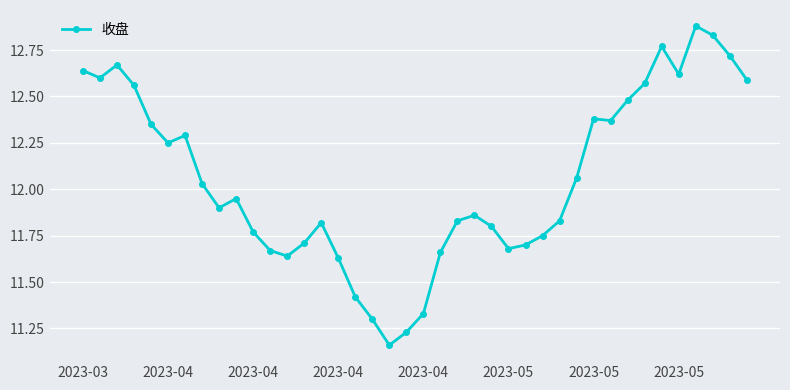

What is the sum of all values?

482.3